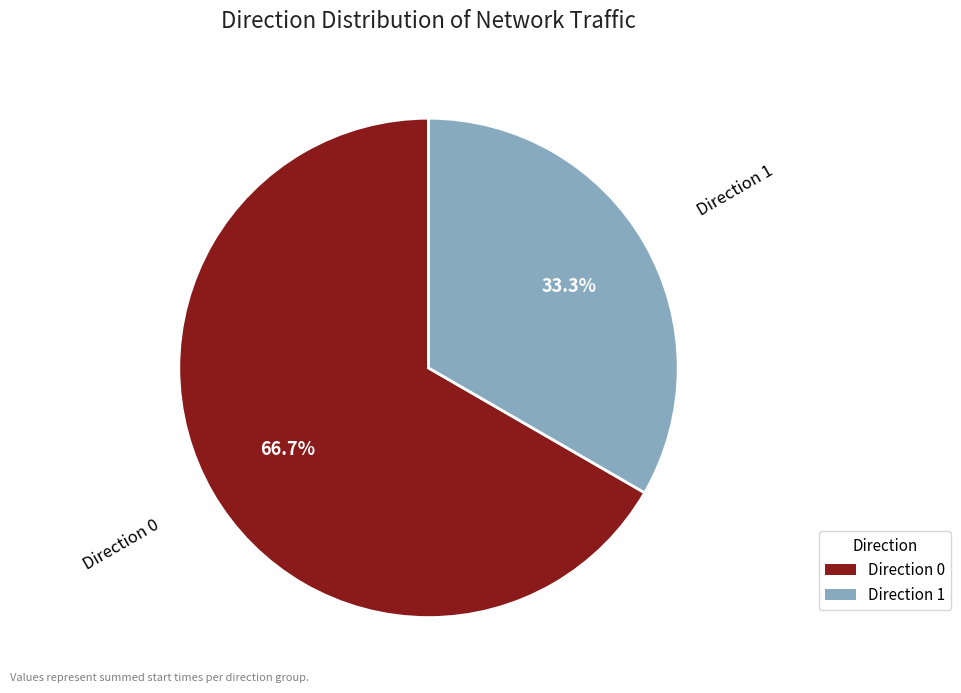

Is there a majority slice in this chart?

Yes